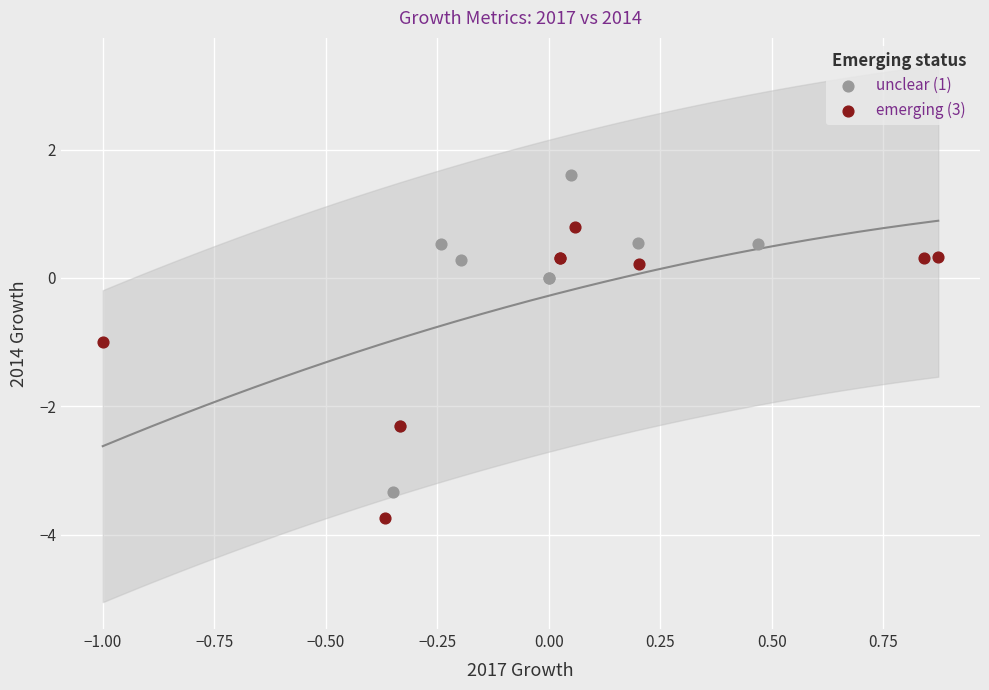

Which series contains the highest Y value?

unclear (1)